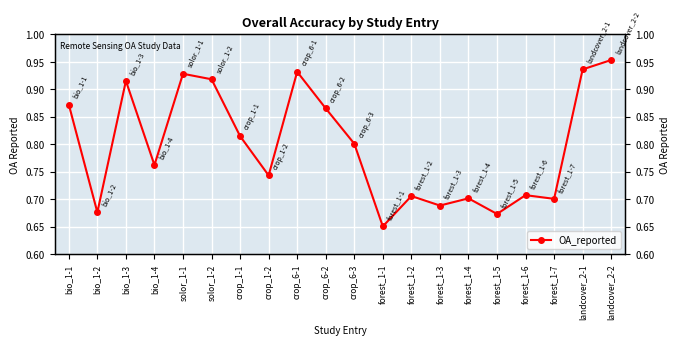

What is the maximum value shown in the chart?

1.0